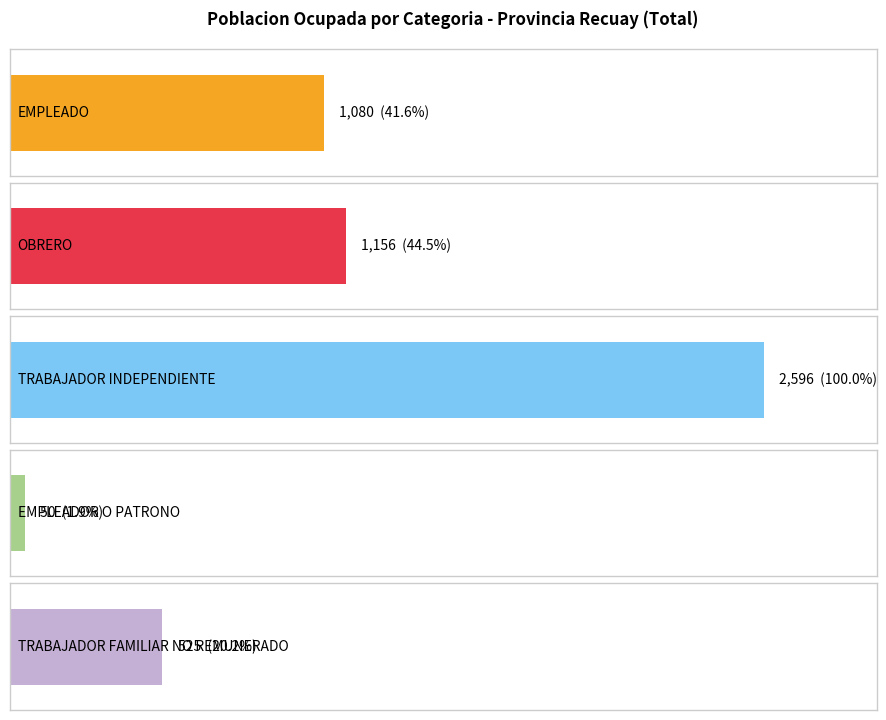

Reading right to left, what are all the values shown in this chart?

EMPLEADO: 666	414	1080
OBRERO: 1050	106	1156
TRABAJADOR INDEPENDIENTE: 1878	718	2596
EMPLEADOR O PATRONO: 40	10	50
TRABAJADOR FAMILIAR NO REMUNERADO: 265	260	525